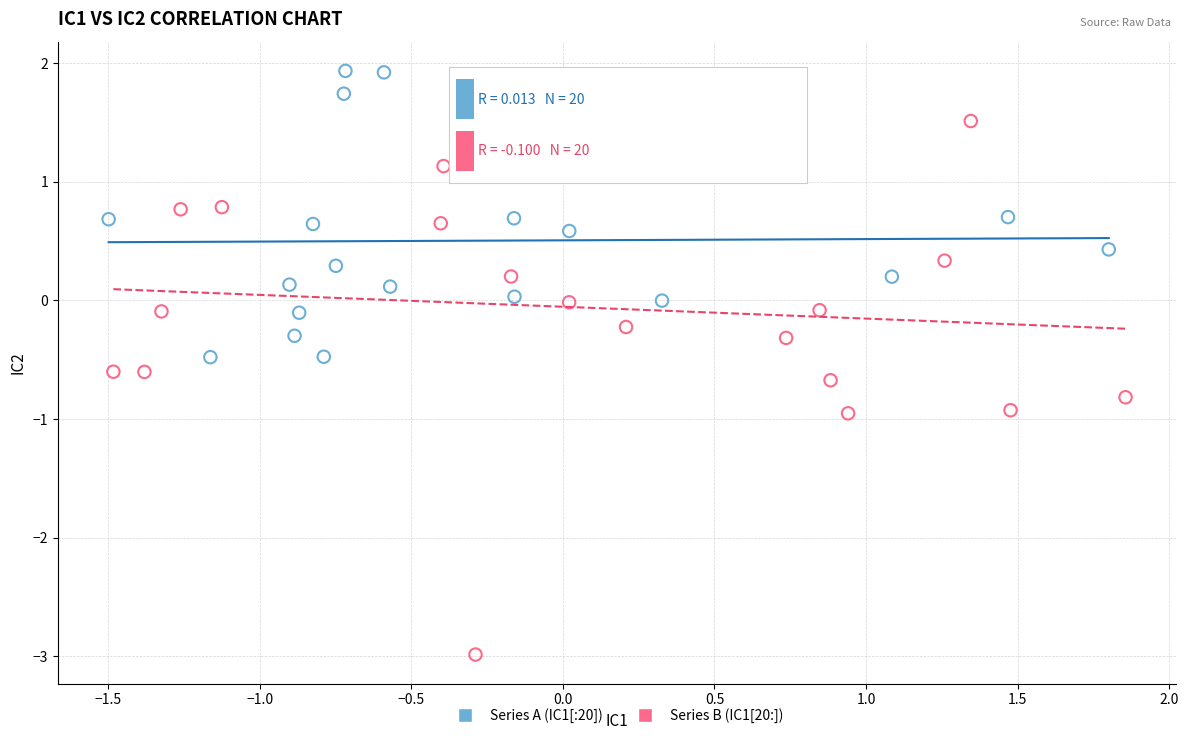

Which series contains the highest Y value?

Series A (IC1[:20])